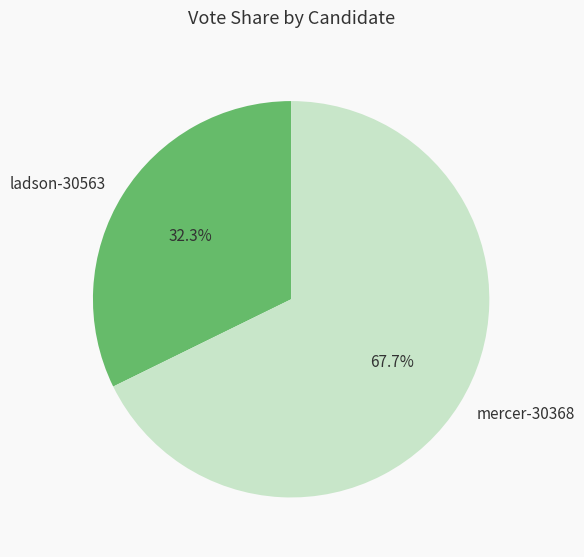

Do mercer-30368 and ladson-30563 together represent more than half of the pie?

Yes